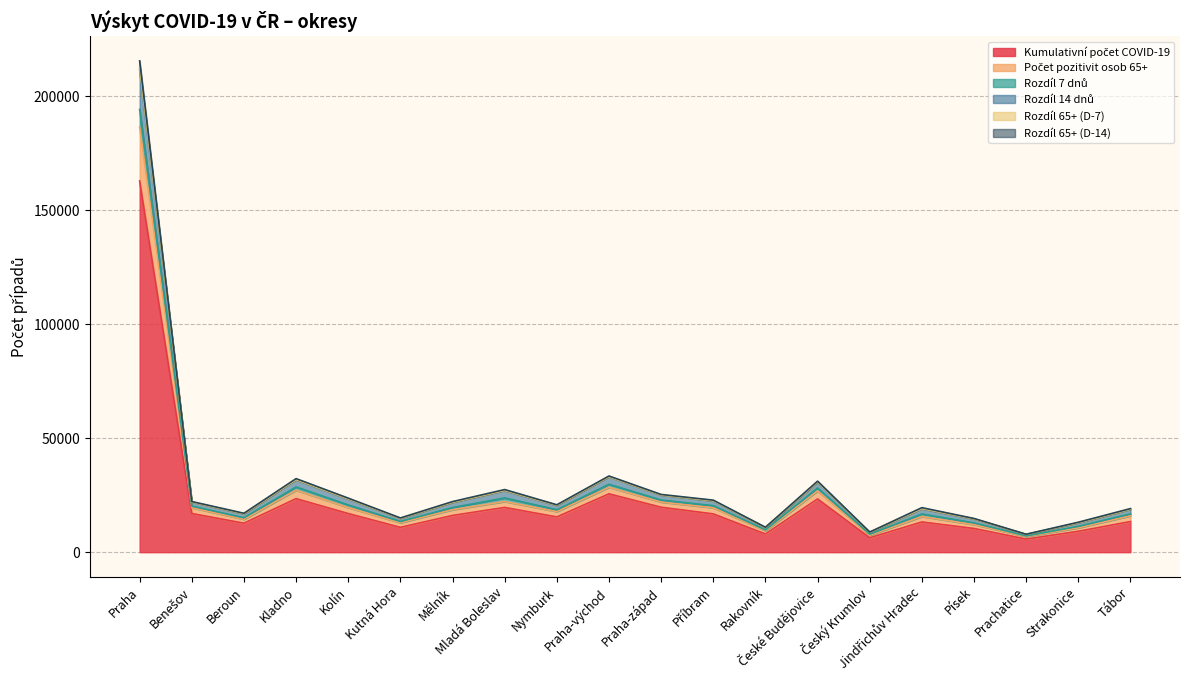

True or false: Kumulativní počet COVID-19 has more than 0 points higher than both neighbors.

True